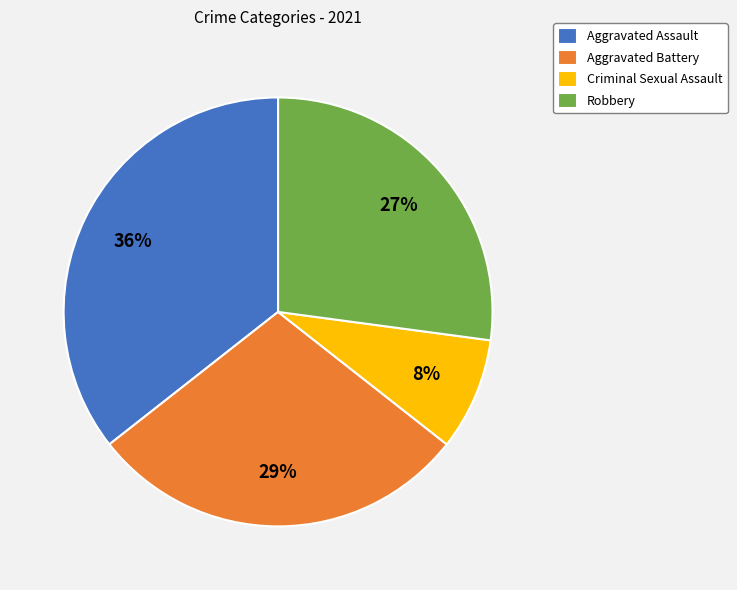

What percentage is the Robbery slice, to the nearest percent?

27%